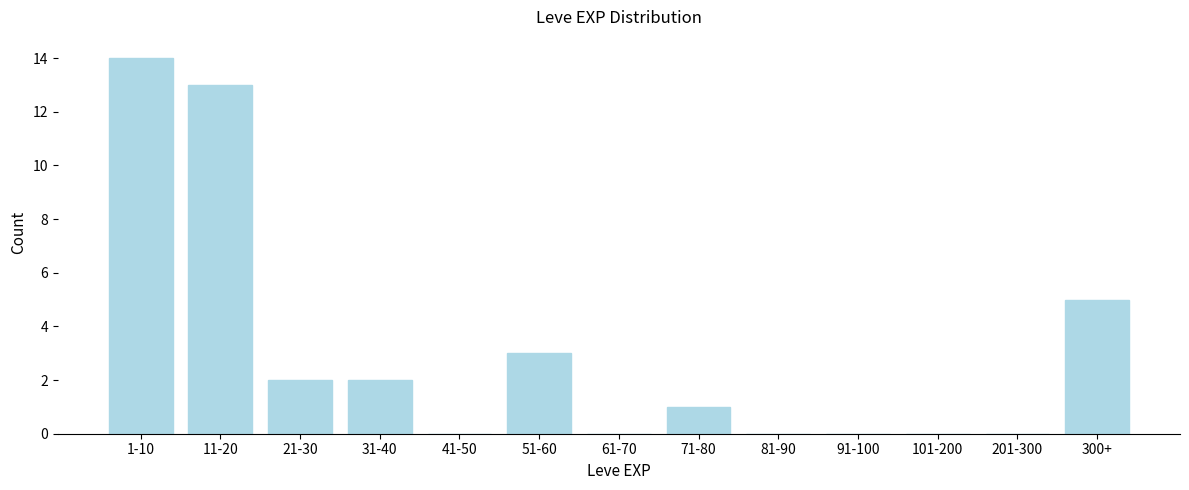

Reading left to right, list all the values displayed in this chart.

1-10=14	11-20=13	21-30=2	31-40=2	41-50=0	51-60=3	61-70=0	71-80=1	81-90=0	91-100=0	101-200=0	201-300=0	300+=5